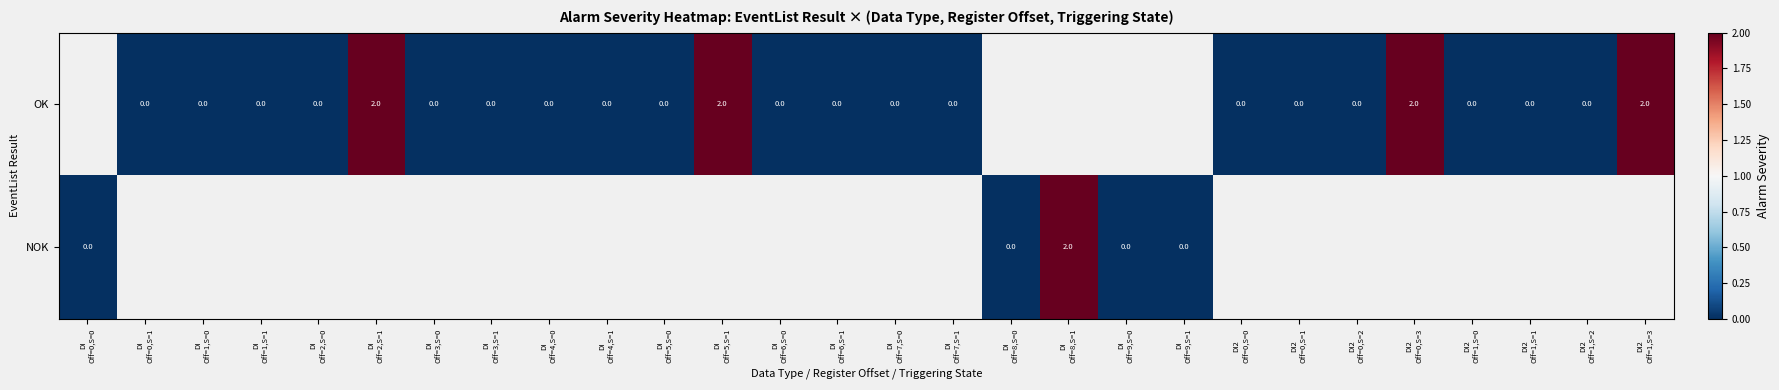

Is it true that OK equals 0.0 at DI Off=7,S=1?

True